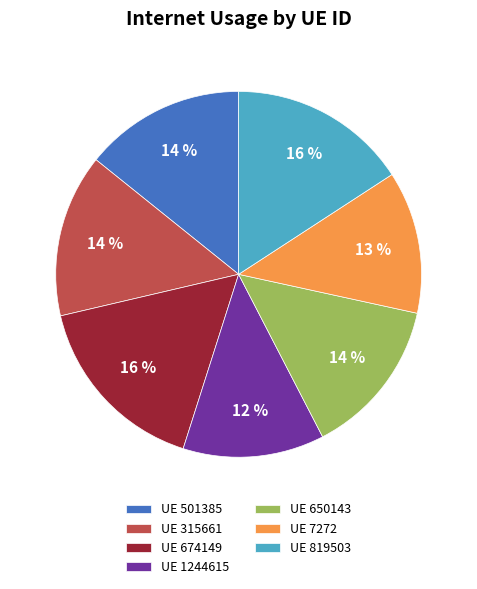

To the nearest percent, what percentage of the pie is UE 674149?

16%